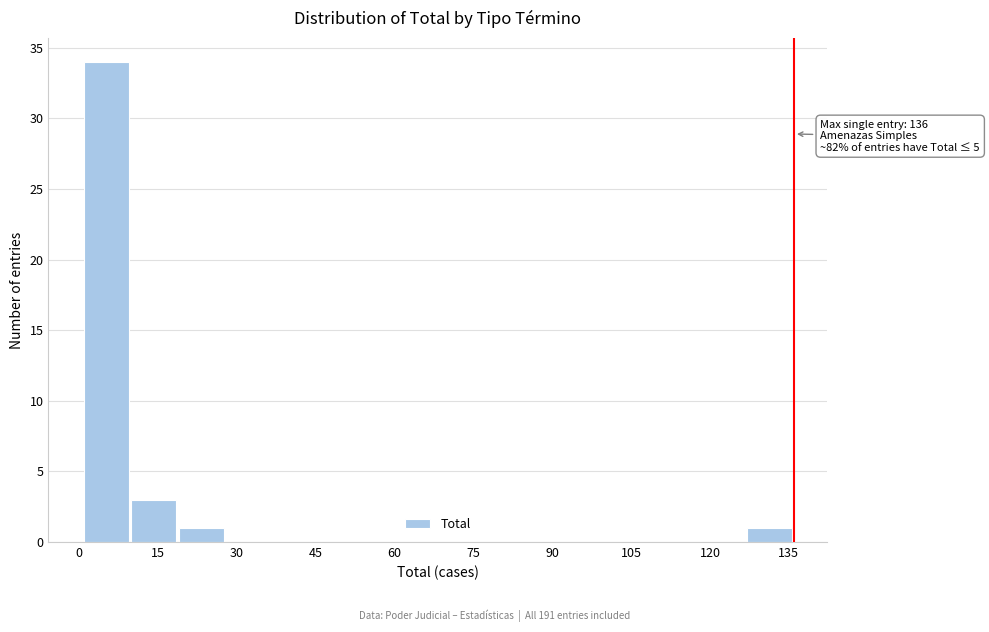

Which range on the x-axis has the tallest bar?

1 to 10